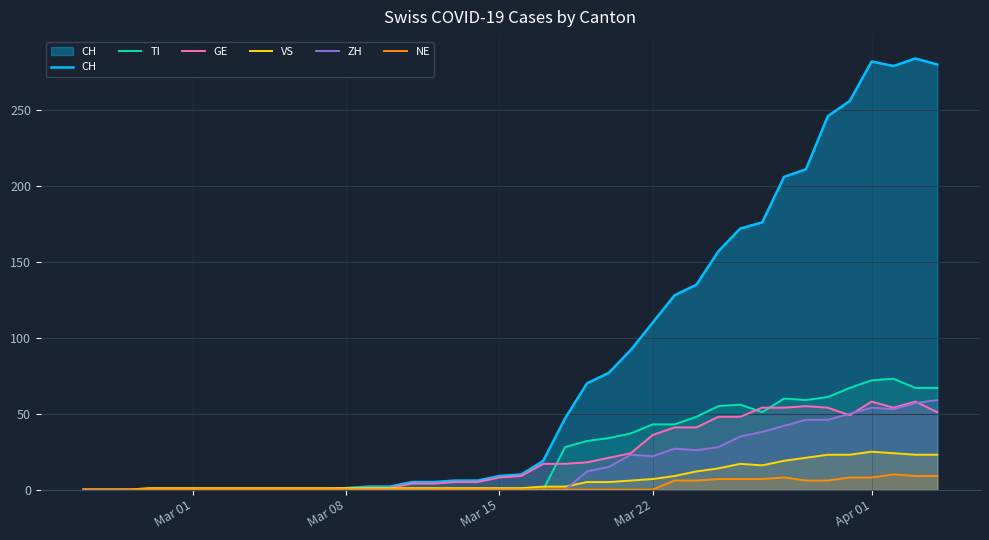

Which series has the largest total across all categories?

CH